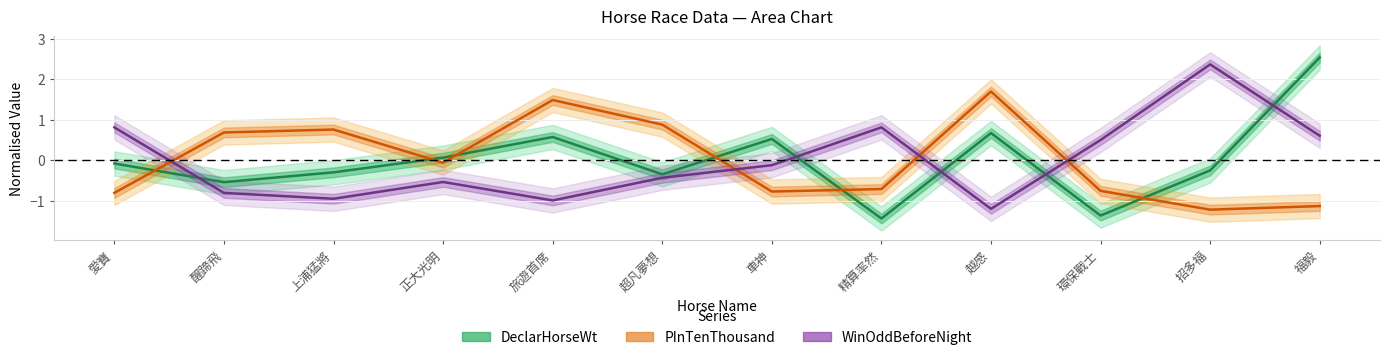

What is the total value across all series at 環保戰士?

-1.6